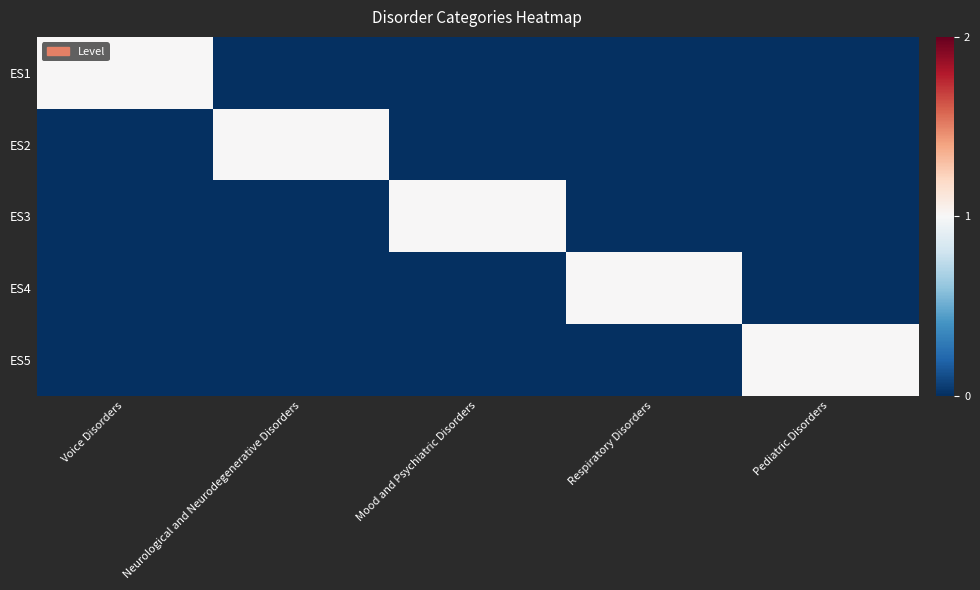

Between Respiratory Disorders and Voice Disorders, which is larger?

Voice Disorders